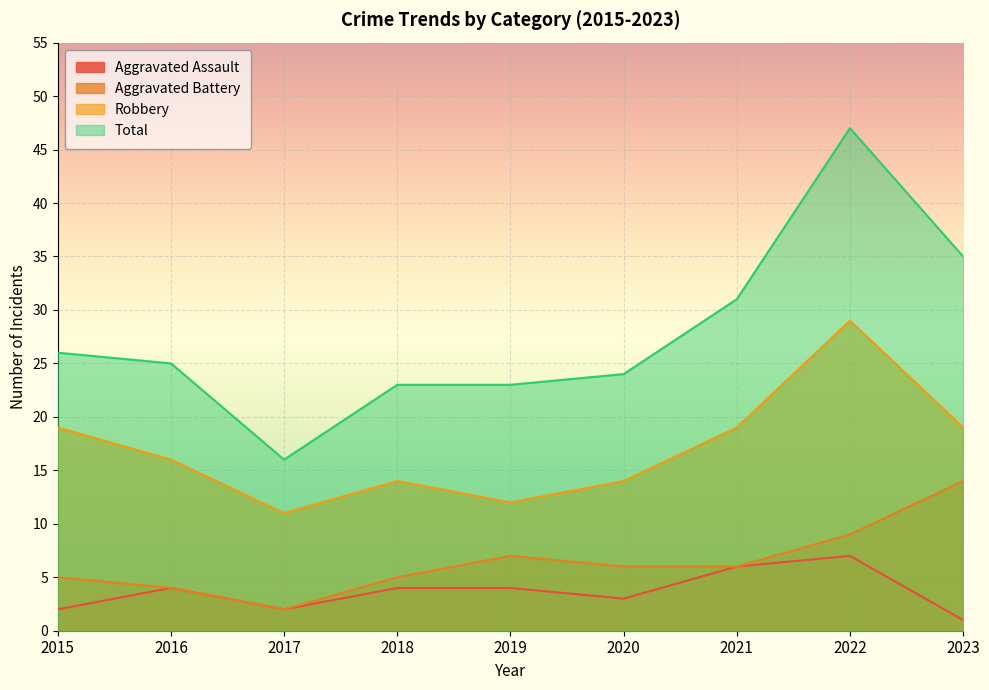

Reading right to left, transcribe all the data shown in this chart.

Aggravated Assault: 1	7	6	3	4	4	2	4	2
Aggravated Battery: 14	9	6	6	7	5	2	4	5
Robbery: 19	29	19	14	12	14	11	16	19
Total: 35	47	31	24	23	23	16	25	26